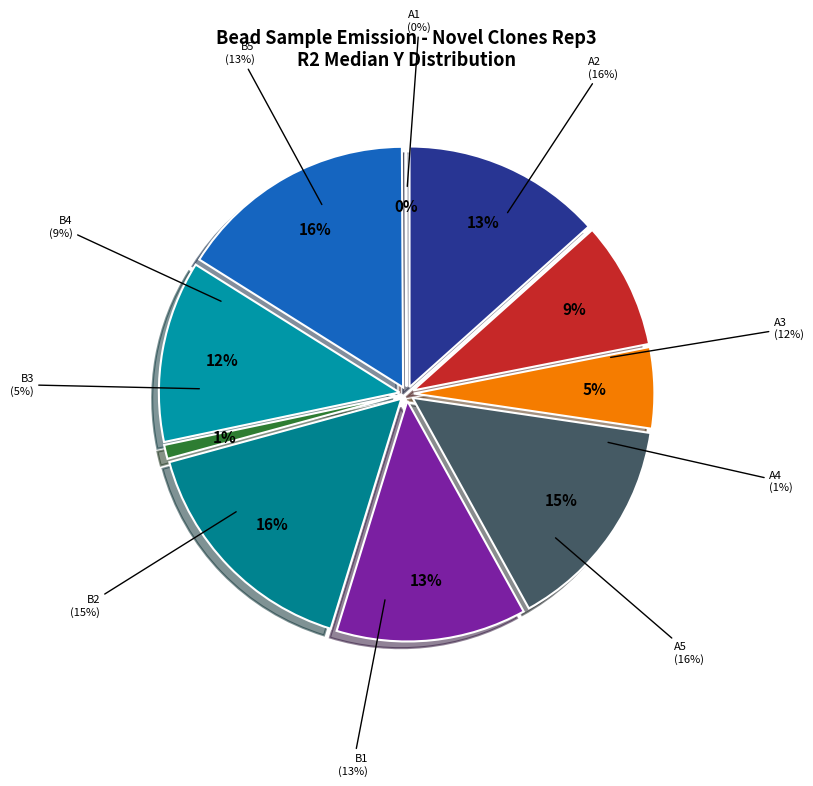

How many slices are in this pie chart?

10